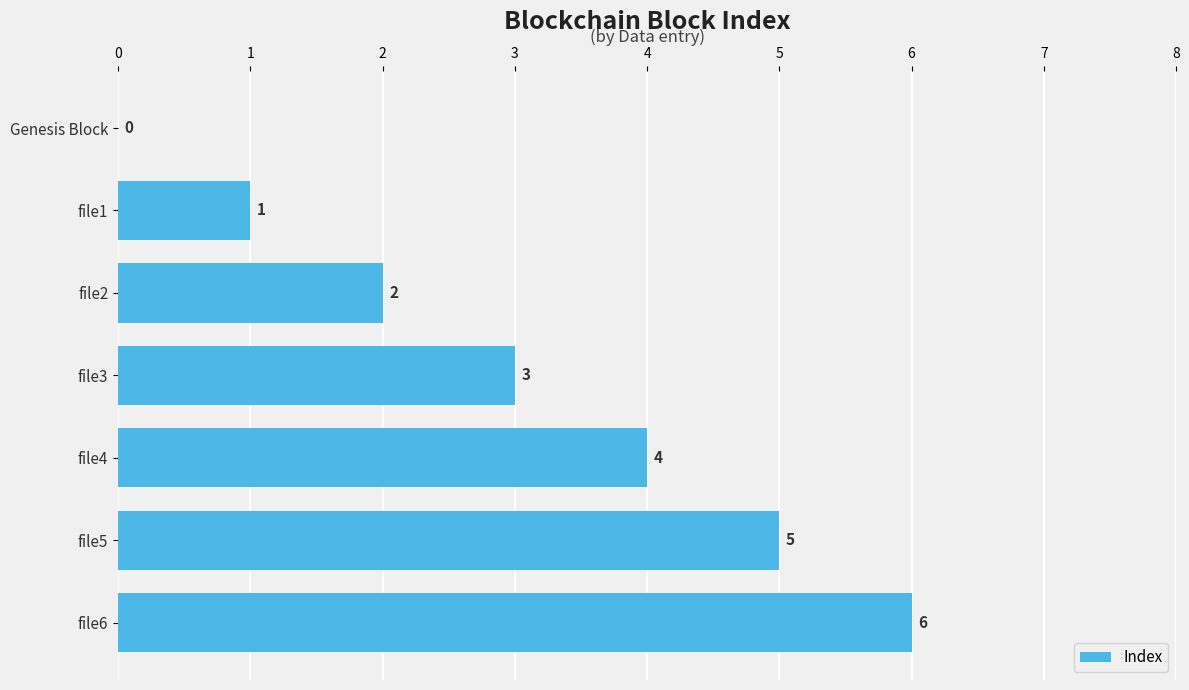

At which category does the chart reach its peak across all series?

file6